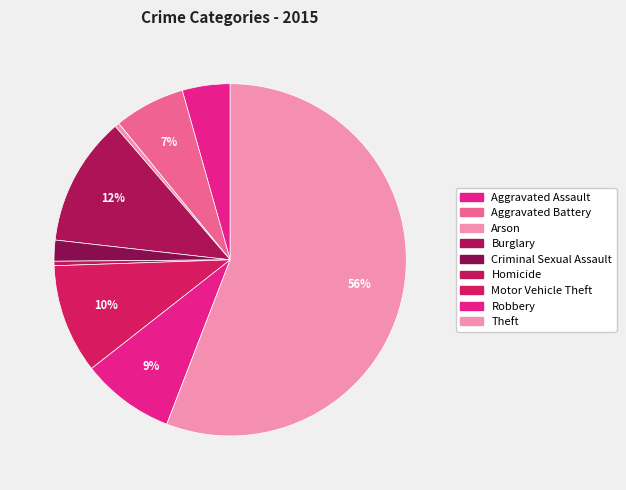

To the nearest percent, what is the average slice percentage?

11%